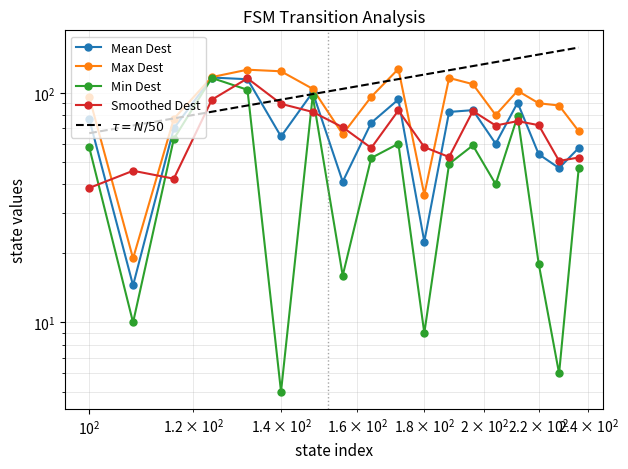

Does the chart have visible grid lines?

Yes